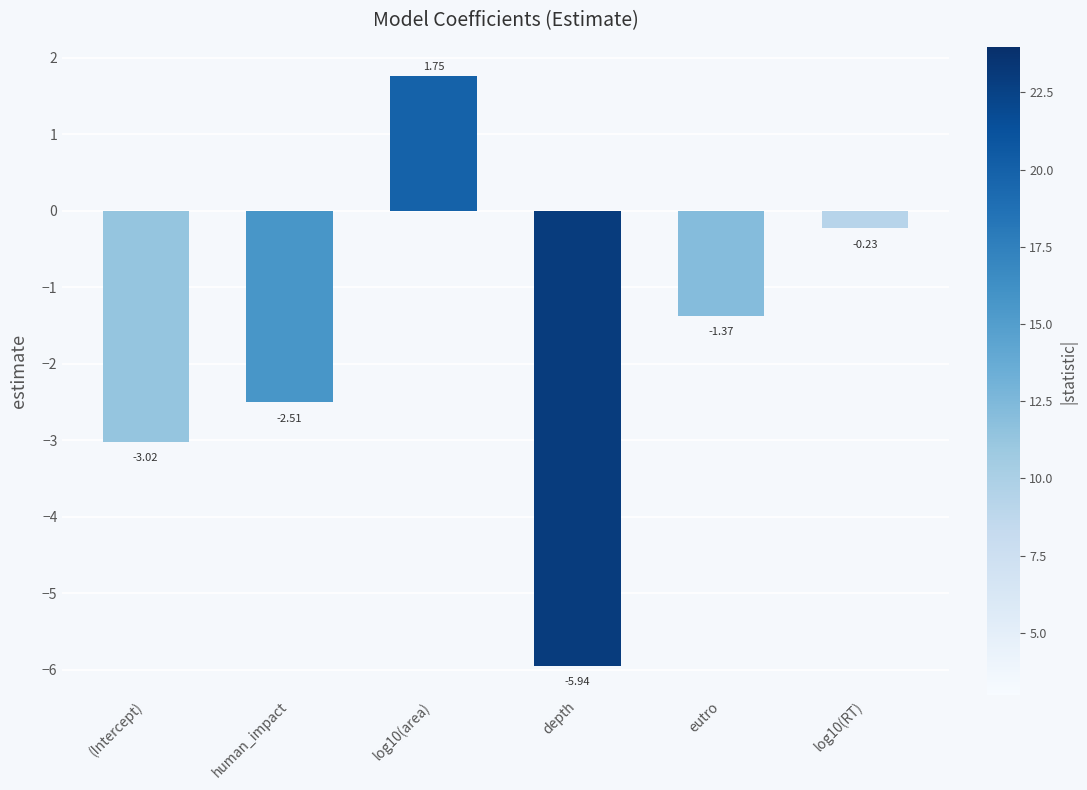

Which category has the lowest value across all series?

depth